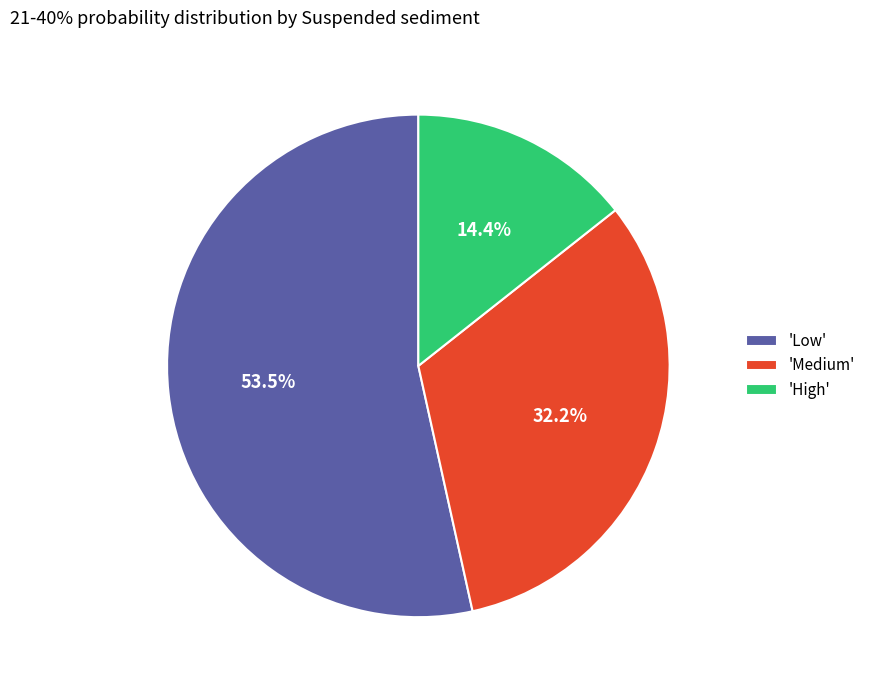

Which category has the biggest portion of the pie?

'Low'